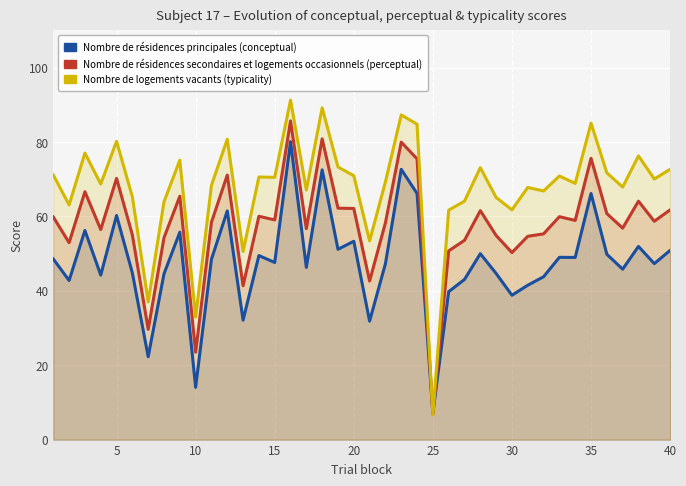

In perceptual, how many points are lower than both neighbors (excluding endpoints)?

13